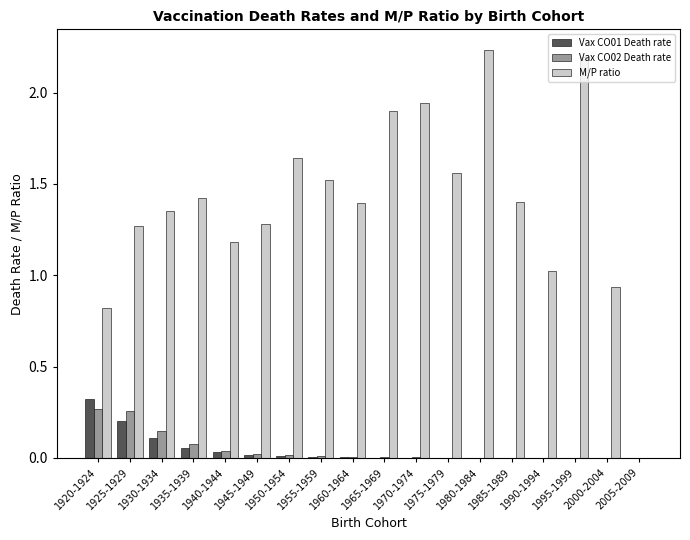

What is the sum of all M/P ratio values?

25.1